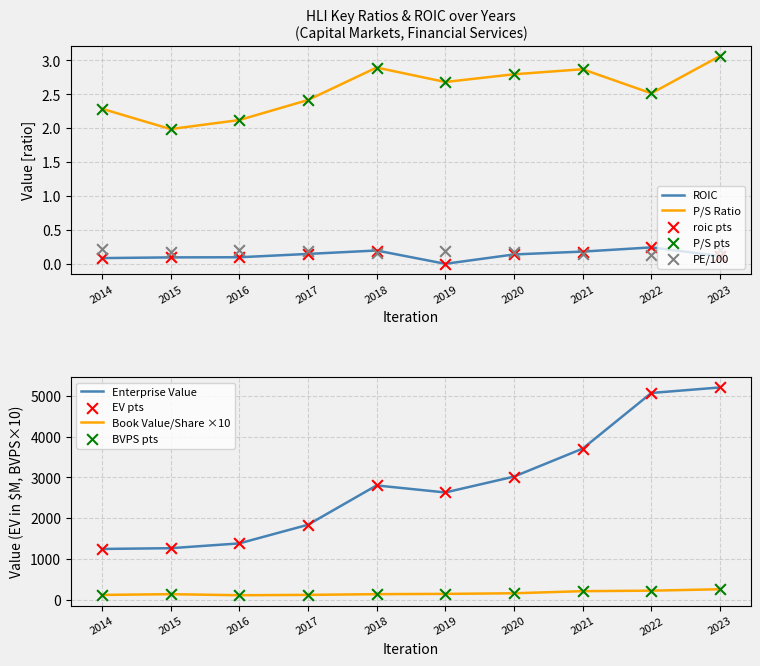

At which category is the sum across all series the highest?

2023